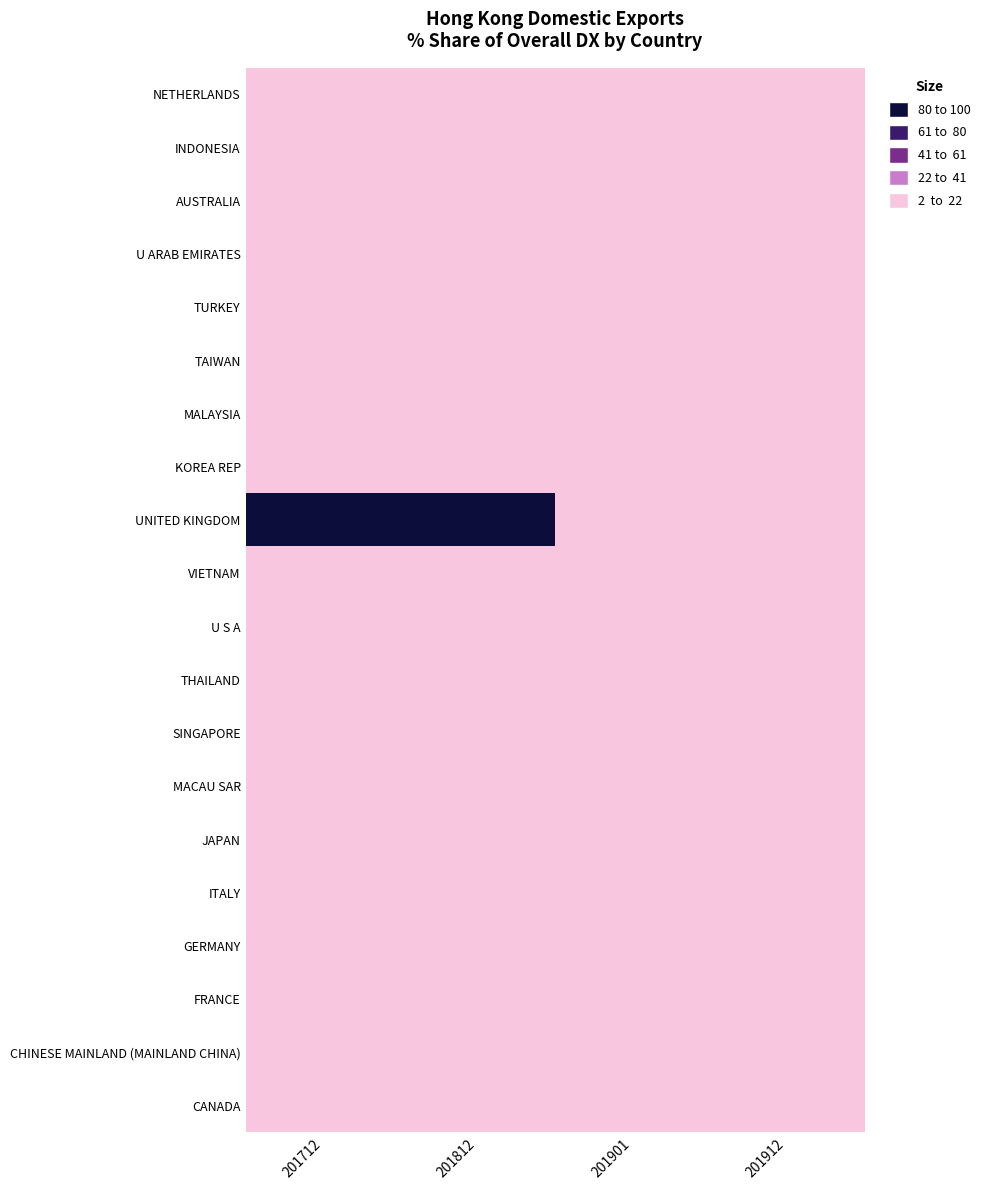

Reading right to left, extract all data points from this chart.

NETHERLANDS: 201912=0	201901=0	201812=0	201712=0
INDONESIA: 201912=0	201901=0	201812=0	201712=0
AUSTRALIA: 201912=0	201901=0	201812=0	201712=0
U ARAB EMIRATES: 201912=0	201901=0	201812=0	201712=0
TURKEY: 201912=0	201901=0	201812=0	201712=0
TAIWAN: 201912=0	201901=0	201812=0	201712=0
MALAYSIA: 201912=0	201901=0	201812=0	201712=0
KOREA REP: 201912=0	201901=0	201812=0	201712=0
UNITED KINGDOM: 201912=0	201901=0	201812=100	201712=100
VIETNAM: 201912=0	201901=0	201812=0	201712=0
U S A: 201912=0	201901=0	201812=0	201712=0
THAILAND: 201912=0	201901=0	201812=0	201712=0
SINGAPORE: 201912=0	201901=0	201812=0	201712=0
MACAU SAR: 201912=0	201901=0	201812=0	201712=0
JAPAN: 201912=0	201901=0	201812=0	201712=0
ITALY: 201912=0	201901=0	201812=0	201712=0
GERMANY: 201912=0	201901=0	201812=0	201712=0
FRANCE: 201912=0	201901=0	201812=0	201712=0
CHINESE MAINLAND (MAINLAND CHINA): 201912=0	201901=0	201812=0	201712=0
CANADA: 201912=0	201901=0	201812=0	201712=0